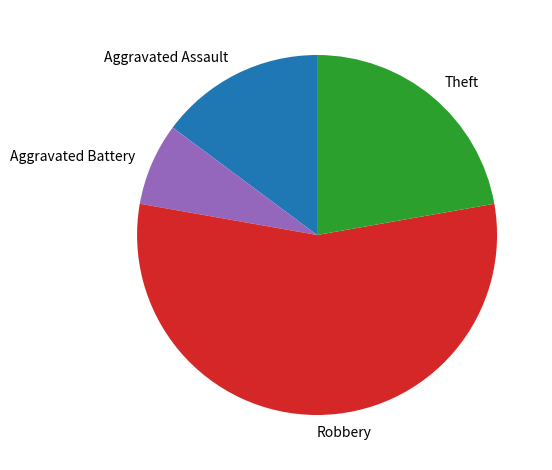

Which has a higher value, Aggravated Battery or Aggravated Assault?

Aggravated Assault